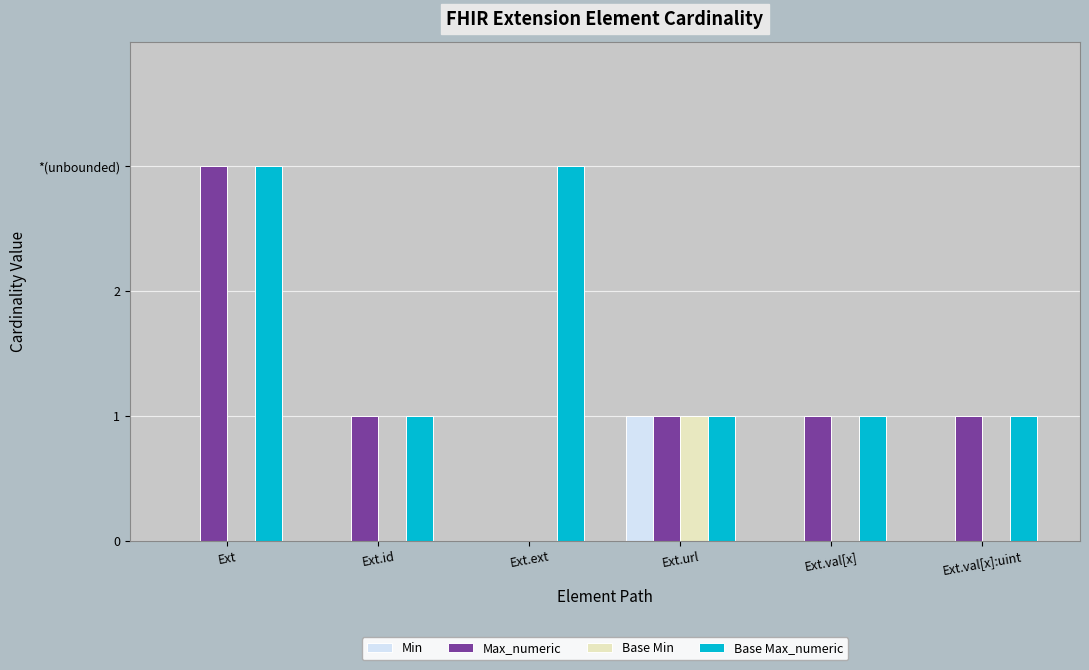

What are all the series names shown in the legend?

Min, Max_numeric, Base Min, Base Max_numeric